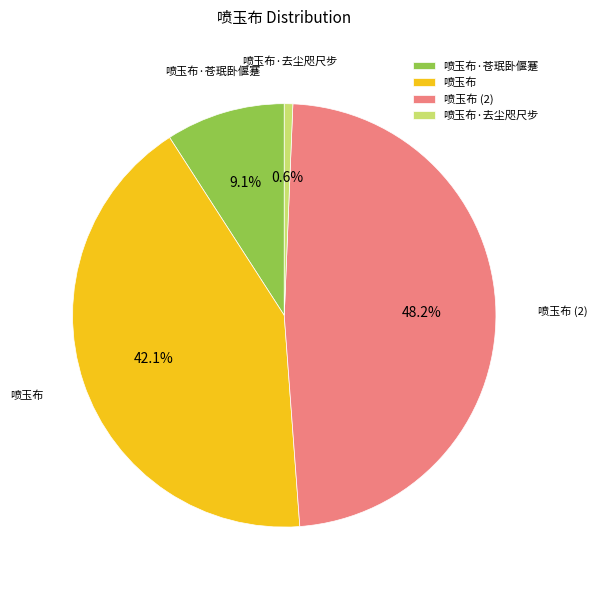

Which category has the smallest portion of the pie?

喷玉布·去尘咫尺步